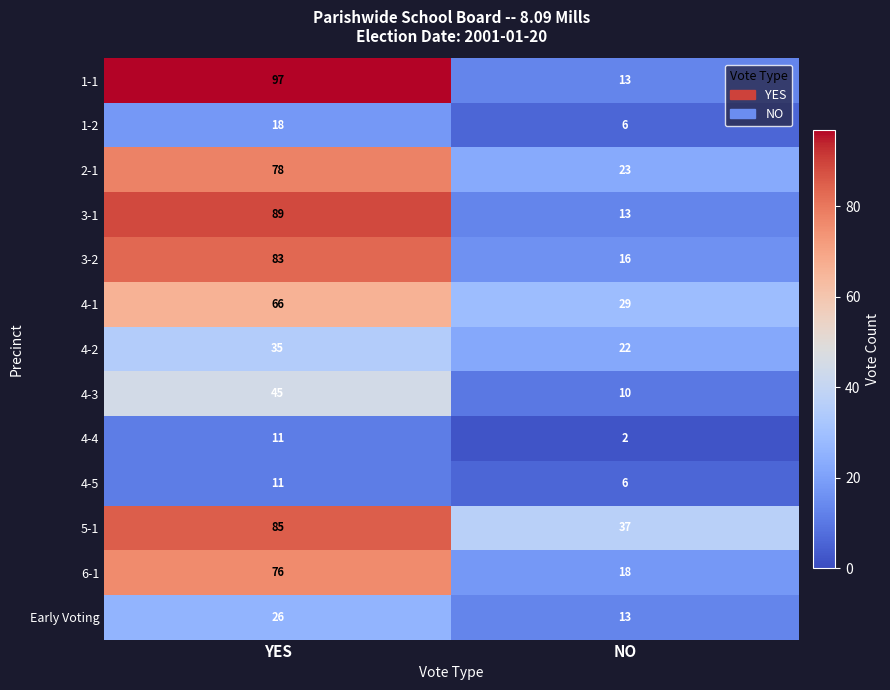

Reading left to right, what are all the values shown in this chart?

1-1: YES=97	NO=13
1-2: YES=18	NO=6
2-1: YES=78	NO=23
3-1: YES=89	NO=13
3-2: YES=83	NO=16
4-1: YES=66	NO=29
4-2: YES=35	NO=22
4-3: YES=45	NO=10
4-4: YES=11	NO=2
4-5: YES=11	NO=6
5-1: YES=85	NO=37
6-1: YES=76	NO=18
Early Voting: YES=26	NO=13